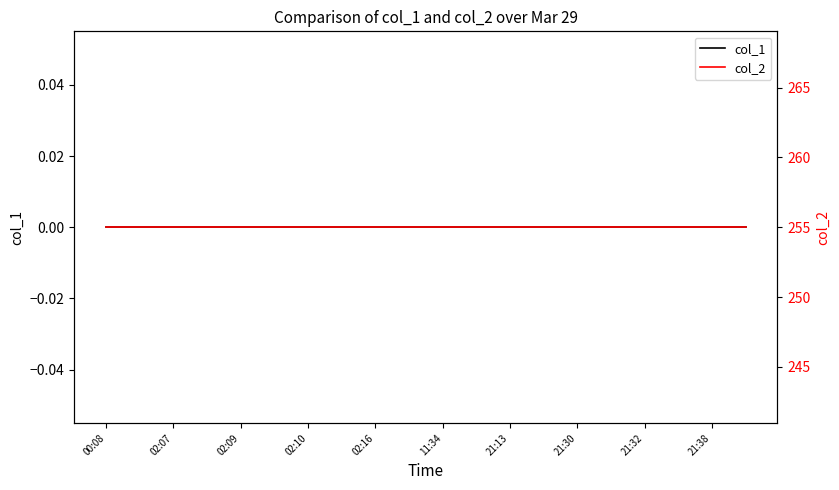

What position from the right is 21:38?

11